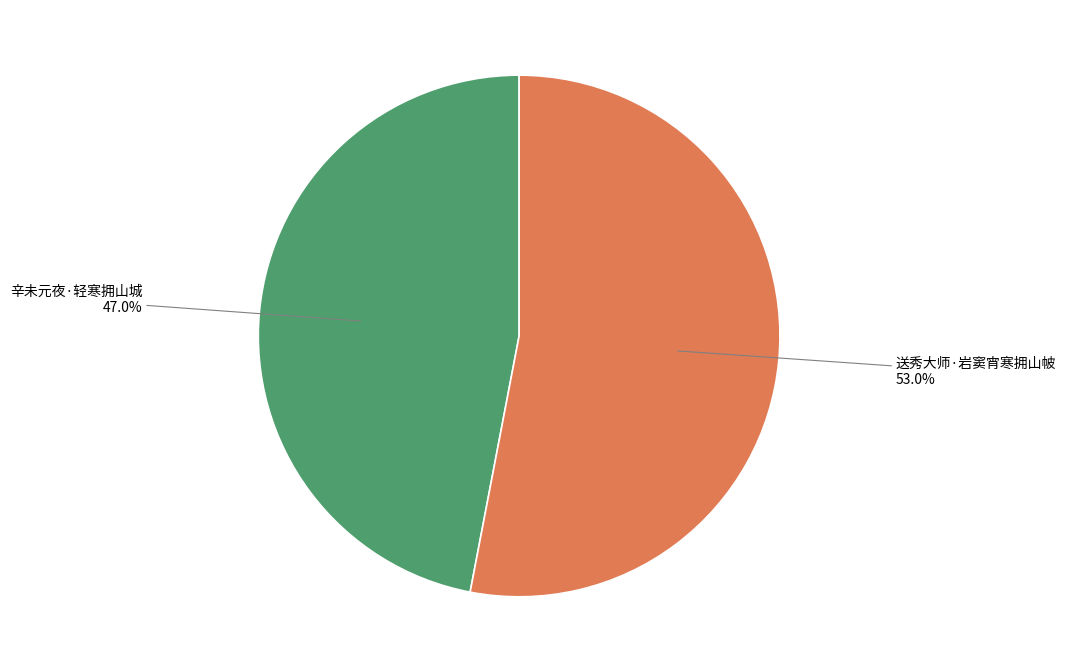

Rank the categories by value from lowest to highest.

辛未元夜·轻寒拥山城, 送秀大师·岩窦宵寒拥山帔